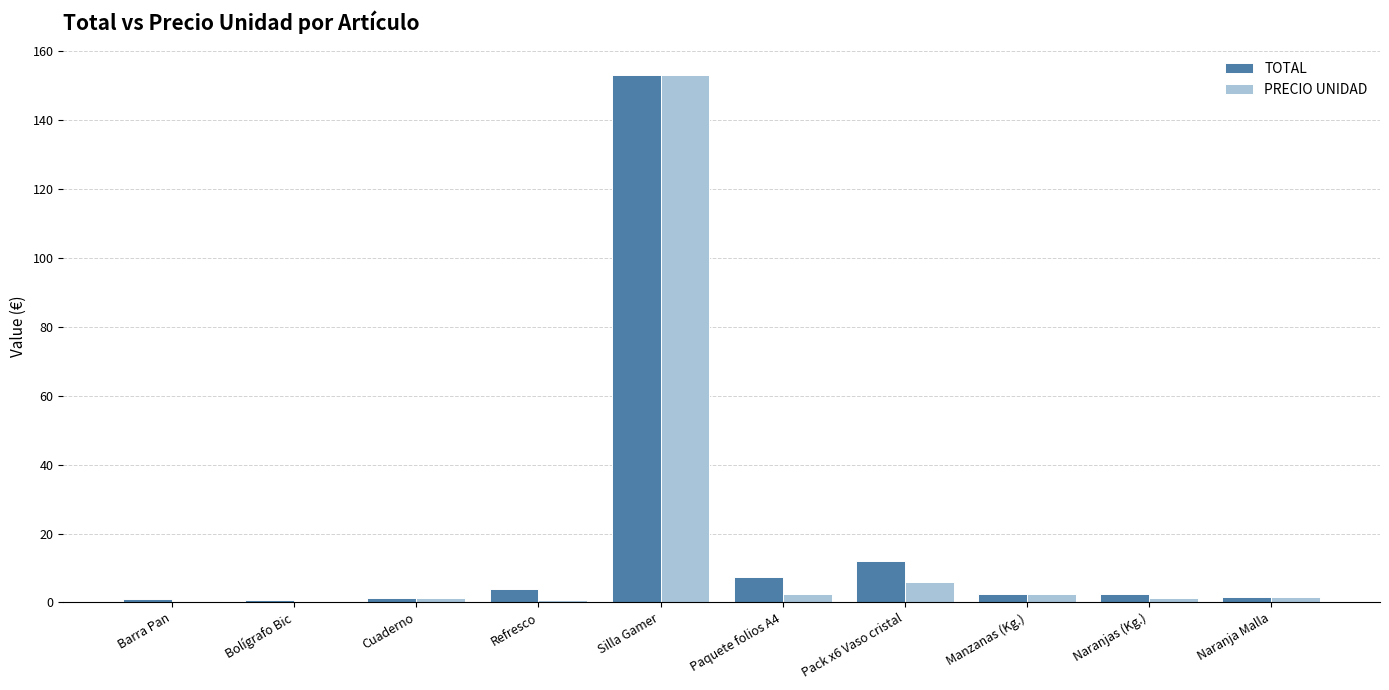

Which label corresponds to the largest value in the chart?

Silla Gamer